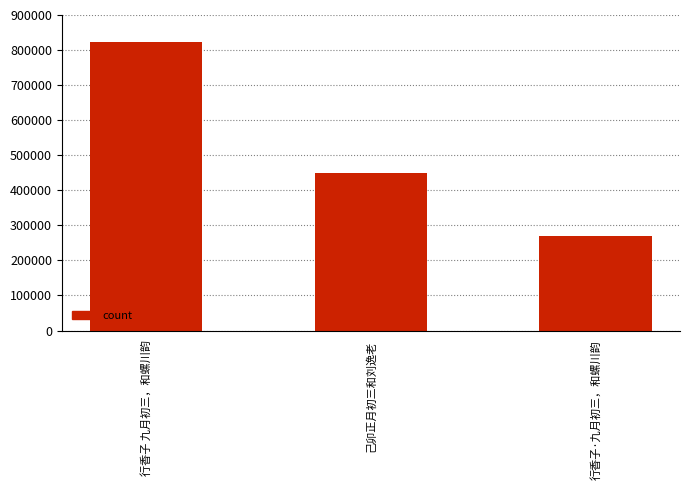

What is the difference between the maximum and minimum values?

553662